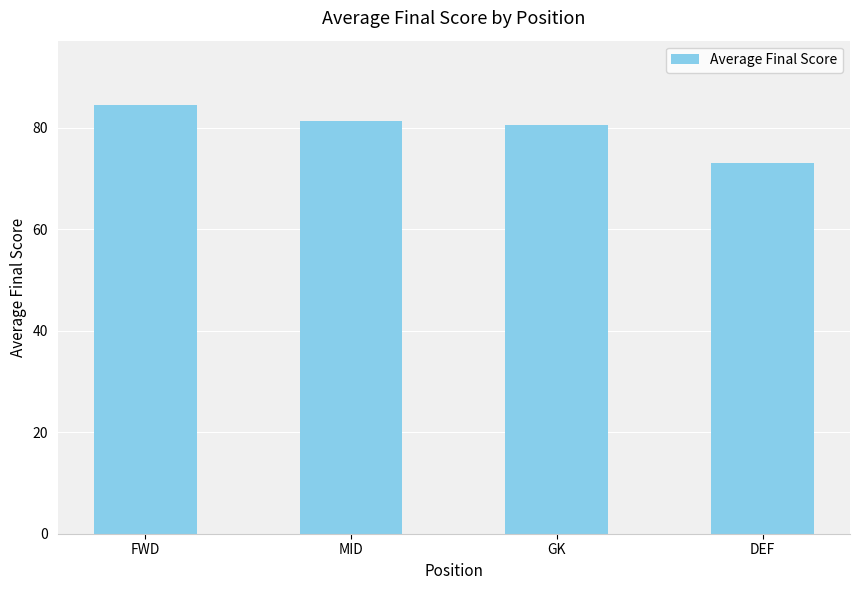

What is the sum of the values at MID and GK?

161.8